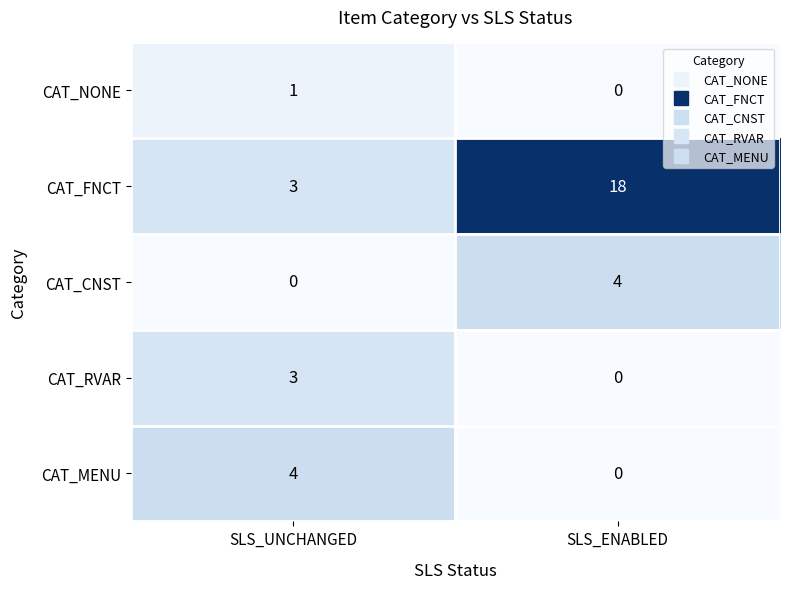

Reading right to left, list all the values displayed in this chart.

CAT_NONE: SLS_ENABLED=0	SLS_UNCHANGED=1
CAT_FNCT: SLS_ENABLED=18	SLS_UNCHANGED=3
CAT_CNST: SLS_ENABLED=4	SLS_UNCHANGED=0
CAT_RVAR: SLS_ENABLED=0	SLS_UNCHANGED=3
CAT_MENU: SLS_ENABLED=0	SLS_UNCHANGED=4